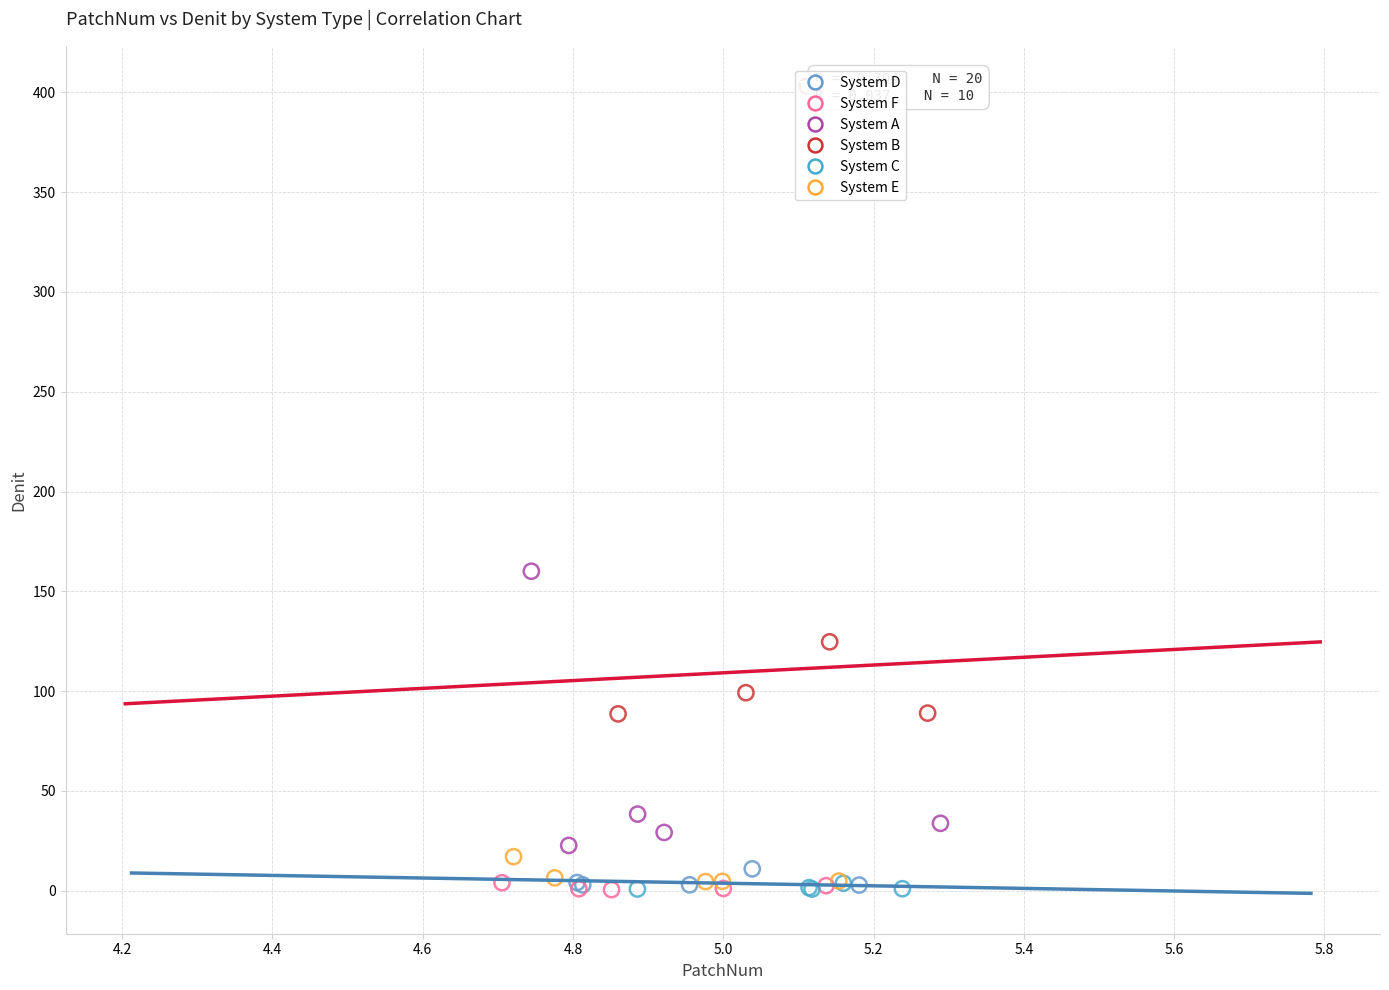

Which series reaches the maximum Y coordinate?

System B